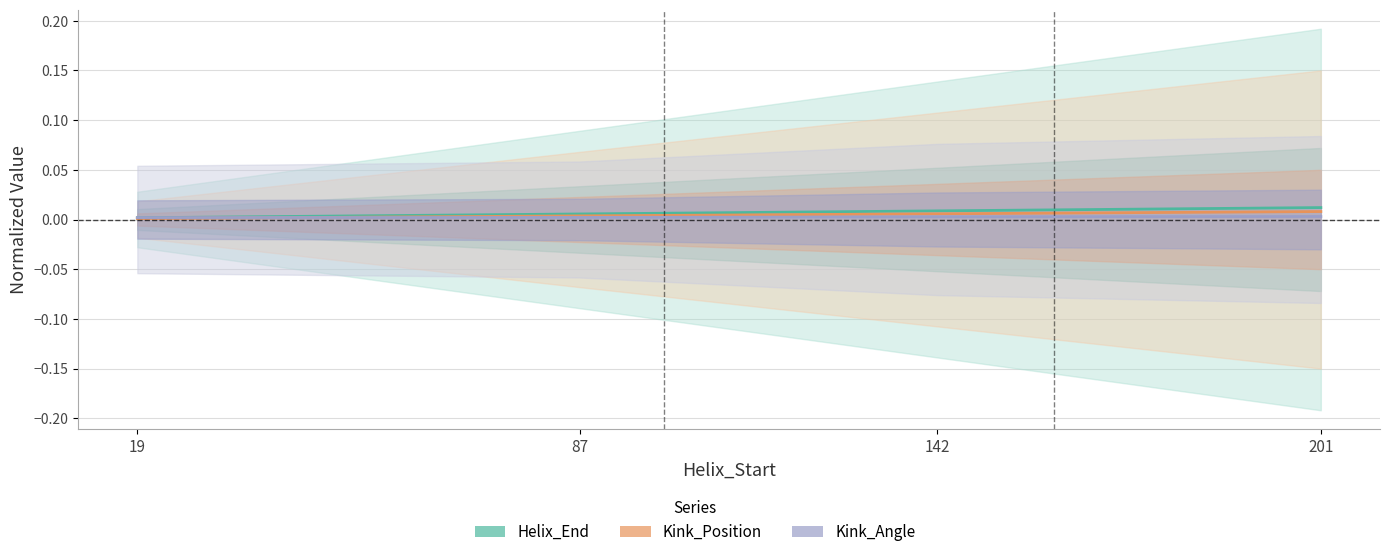

Which series ends up on top after the final intersection of Kink_Position and Kink_Angle?

Kink_Position